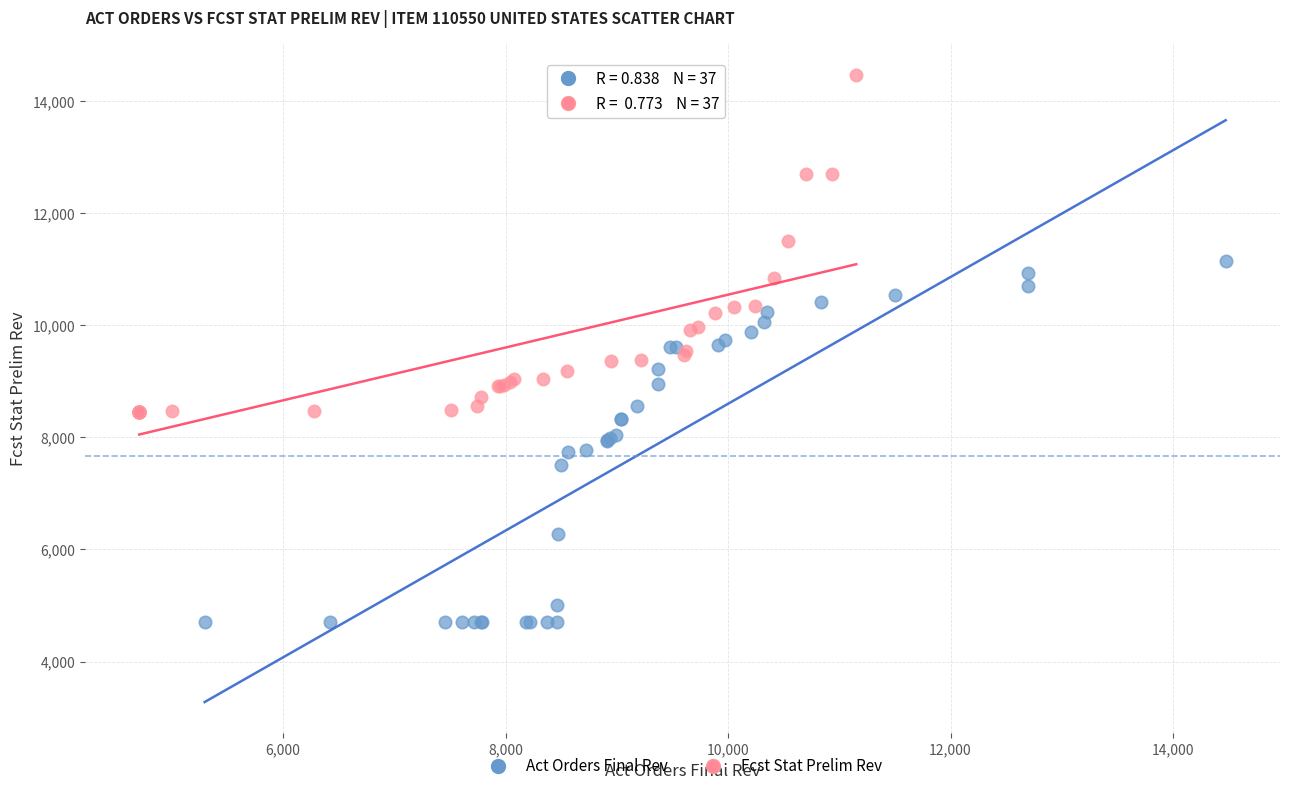

Which series reaches the minimum Y coordinate?

Act Orders Final Rev